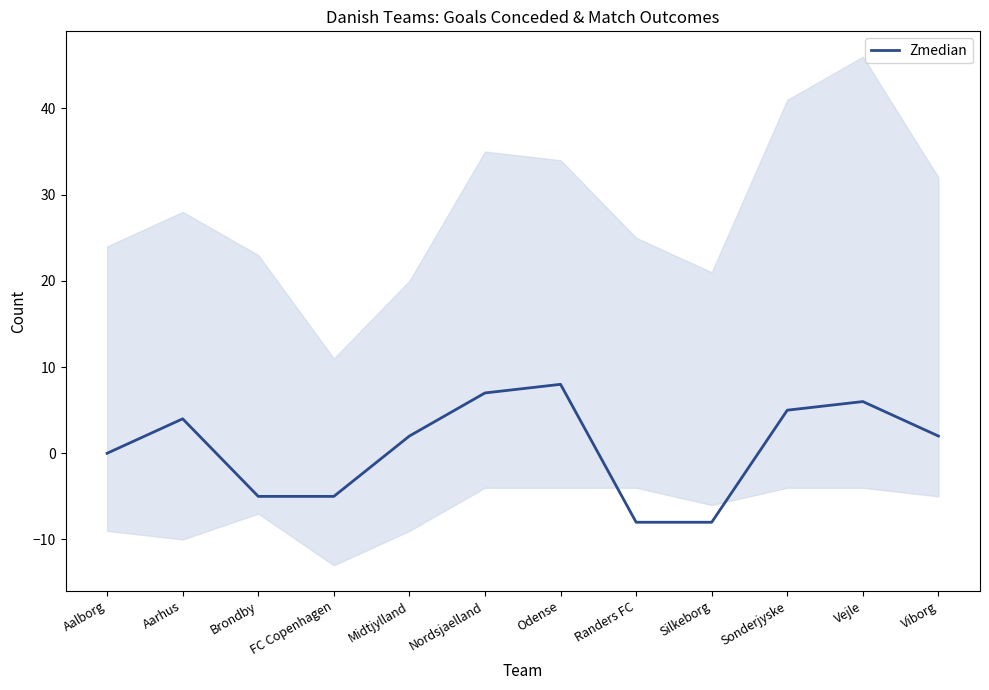

Rank the categories by value from highest to lowest.

Odense, Nordsjaelland, Vejle, Sonderjyske, Aarhus, Midtjylland, Viborg, Aalborg, Brondby, FC Copenhagen, Randers FC, Silkeborg